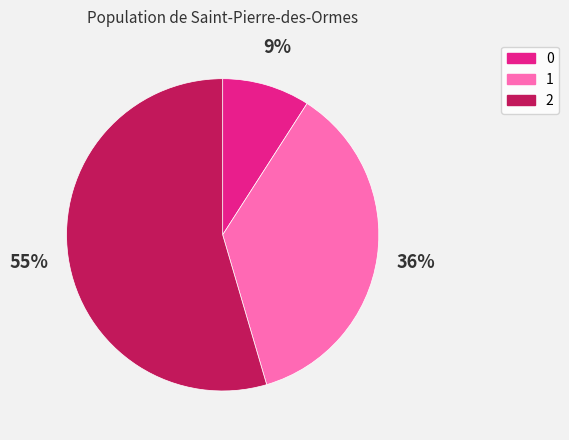

Is there a majority slice in this chart?

Yes